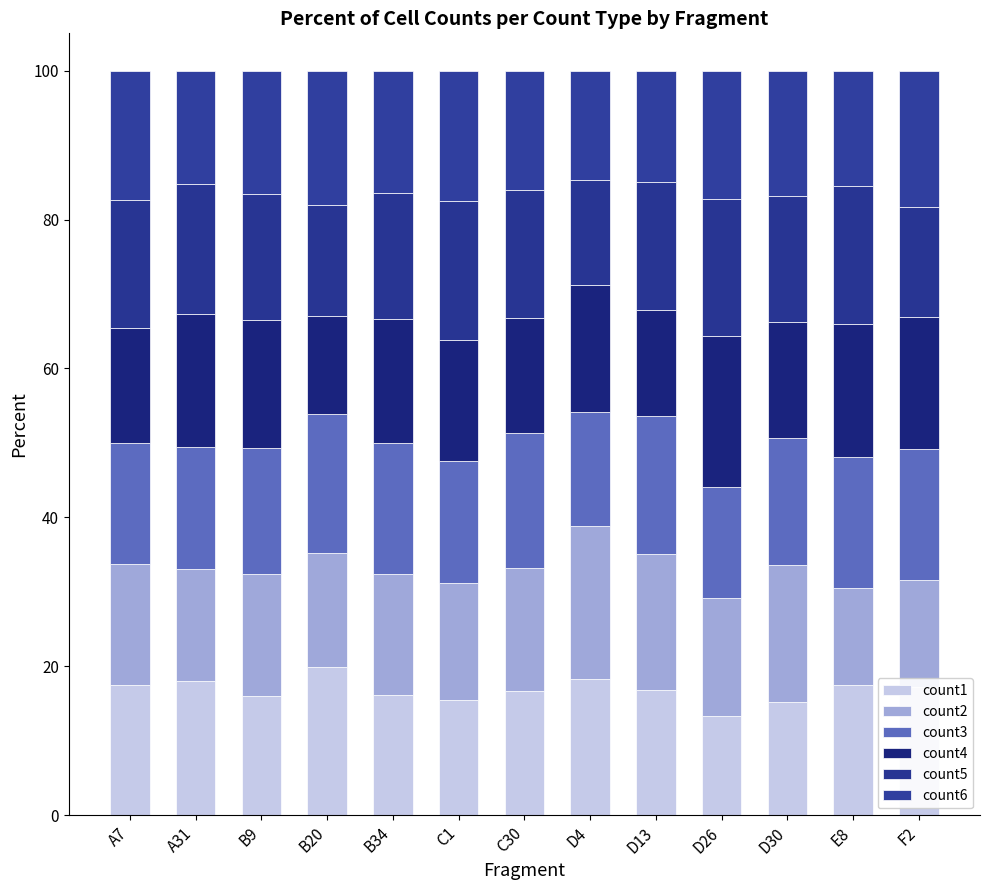

What is the difference between the second highest and second lowest values in the count1 series?

3.0